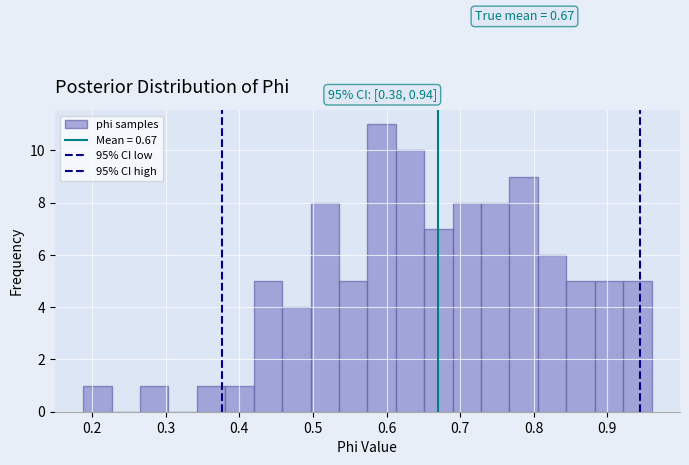

Read against the x-axis, roughly where is the centre of the tallest bar?

0.59